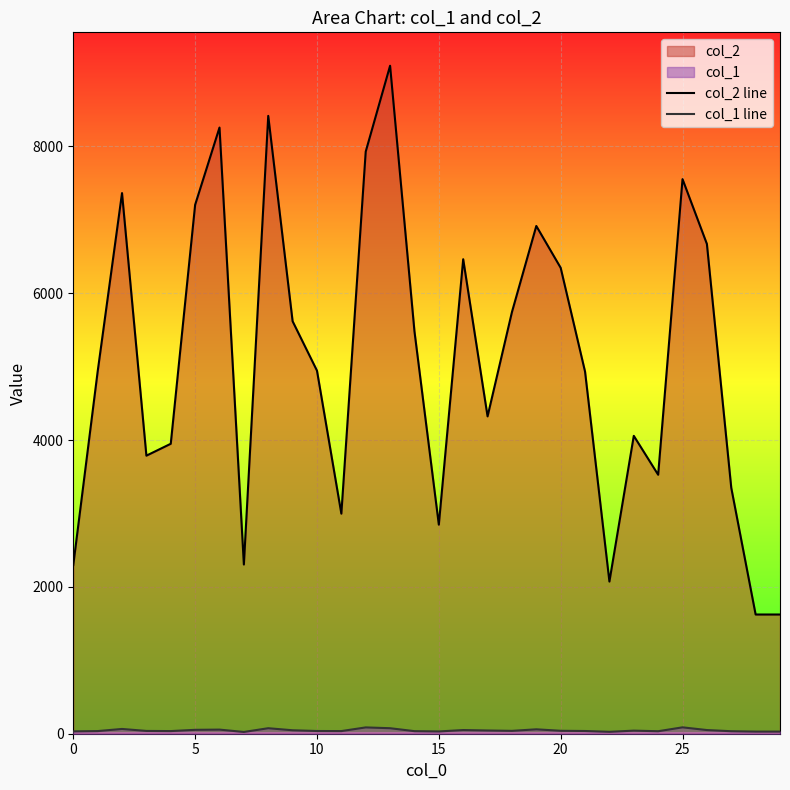

Which series has the widest spread of values?

col_2 line